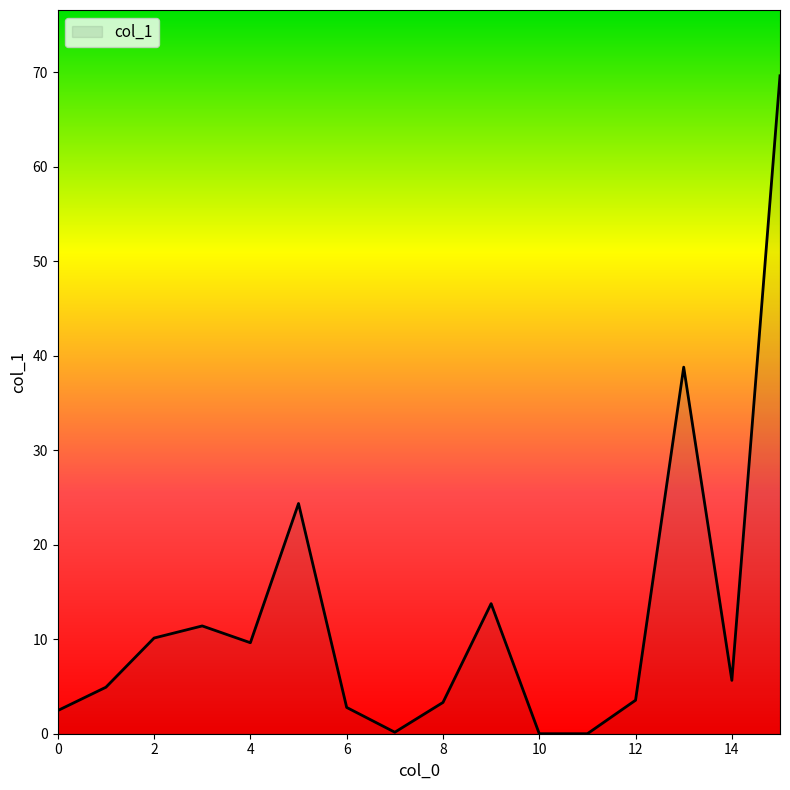

What is the maximum value shown in the chart?

69.6